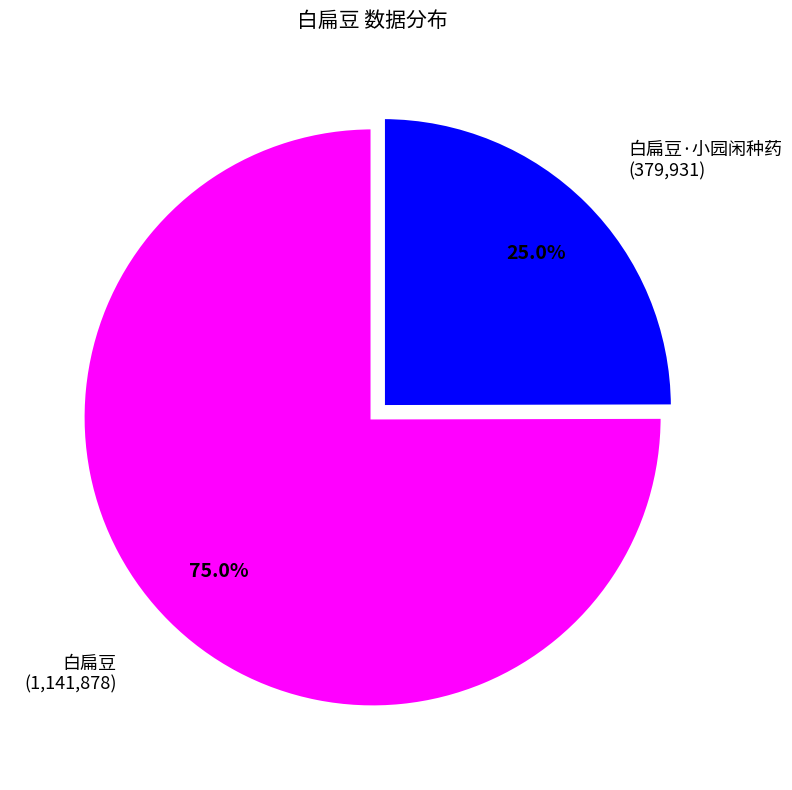

Does any single category account for the majority?

Yes